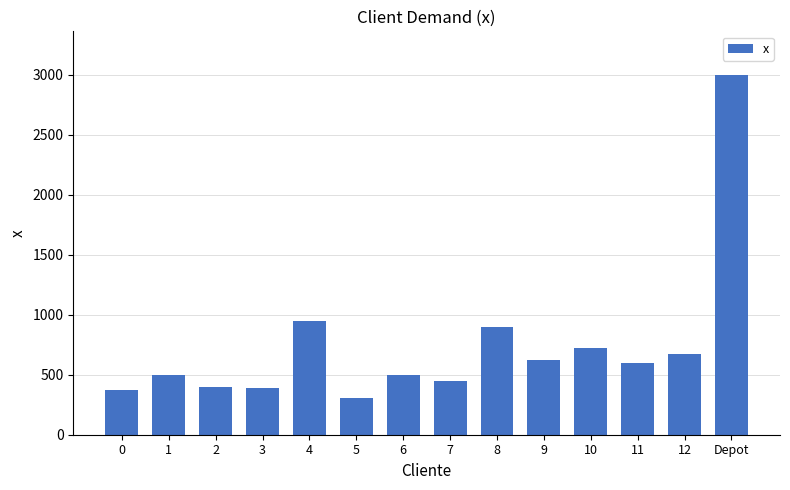

How many categories are shown in the chart?

14